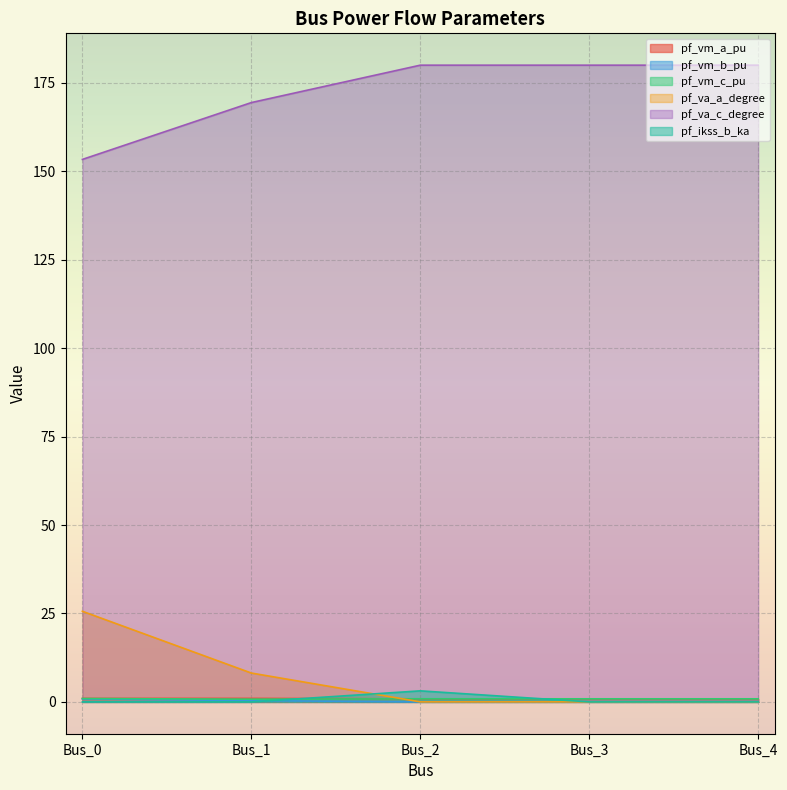

What is the value of the pf_ikss_b_ka point at the 3rd from the left?

3.1